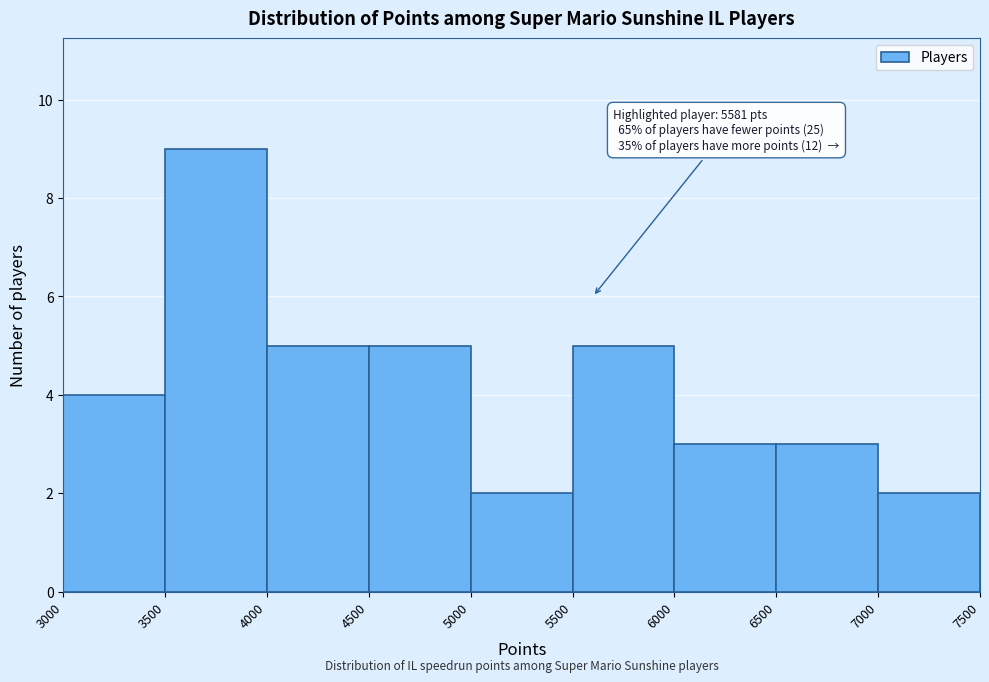

Which range on the x-axis has the tallest bar?

3500 to 4000